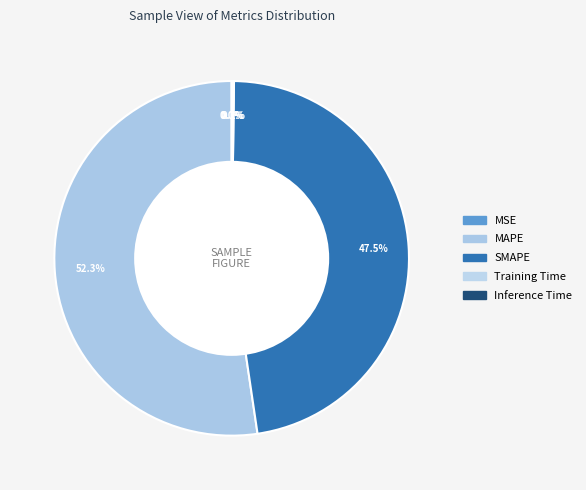

Does any single category account for the majority?

Yes